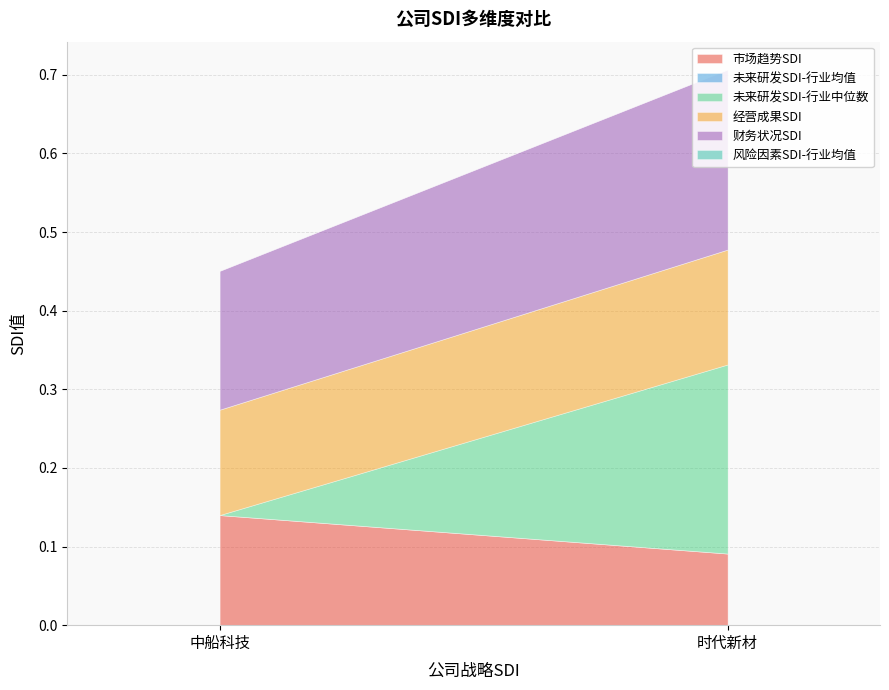

Between 中船科技 and 时代新材, which series saw the biggest shift?

未来研发SDI-行业中位数